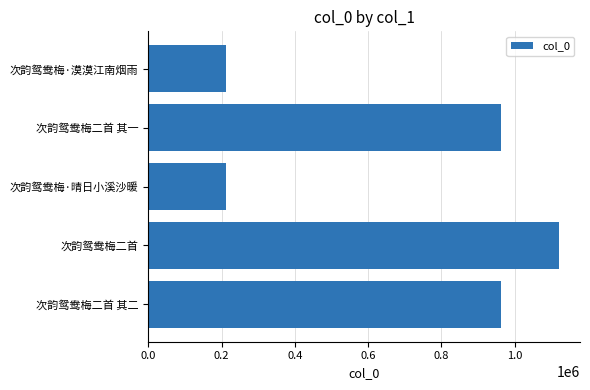

What is the greatest value displayed?

1122469